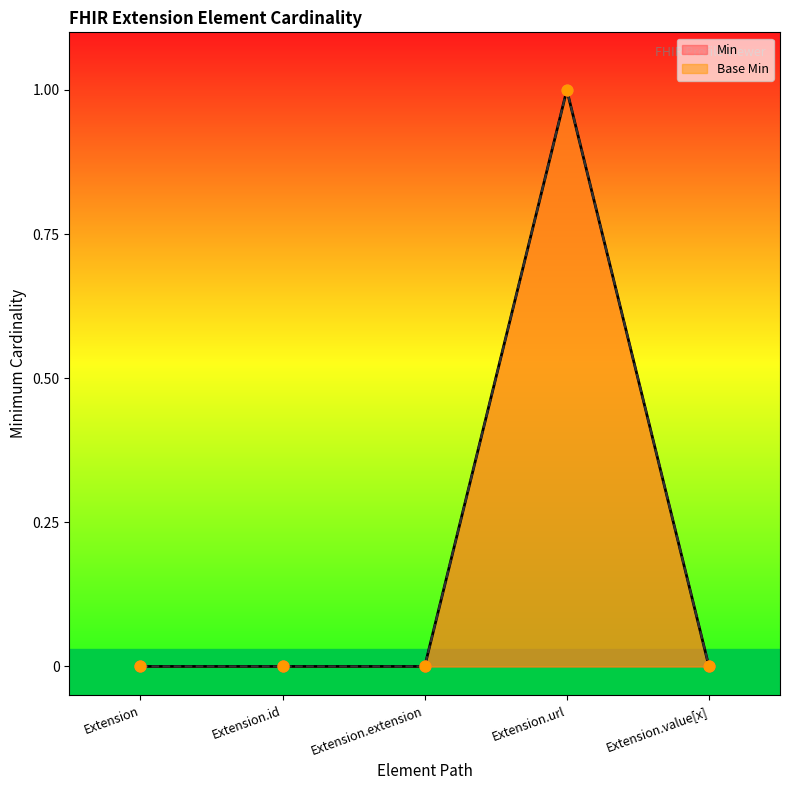

Which series reaches the minimum Y coordinate?

Min